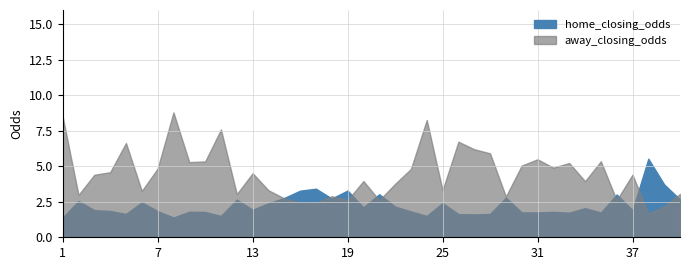

Which series changed the most between 14 and 24?

away_closing_odds